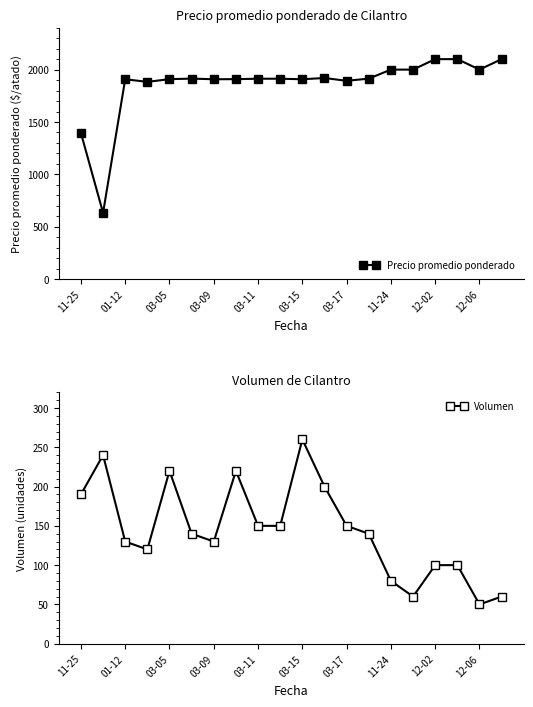

Reading left to right, extract all data points from this chart.

Precio promedio ponderado: 1395	633	1908	1883	1909	1914	1908	1909	1913	1913	1908	1920	1893	1914	2000	2000	2100	2100	2000	2100
Volumen: 190	240	130	120	220	140	130	220	150	150	260	200	150	140	80	60	100	100	50	60